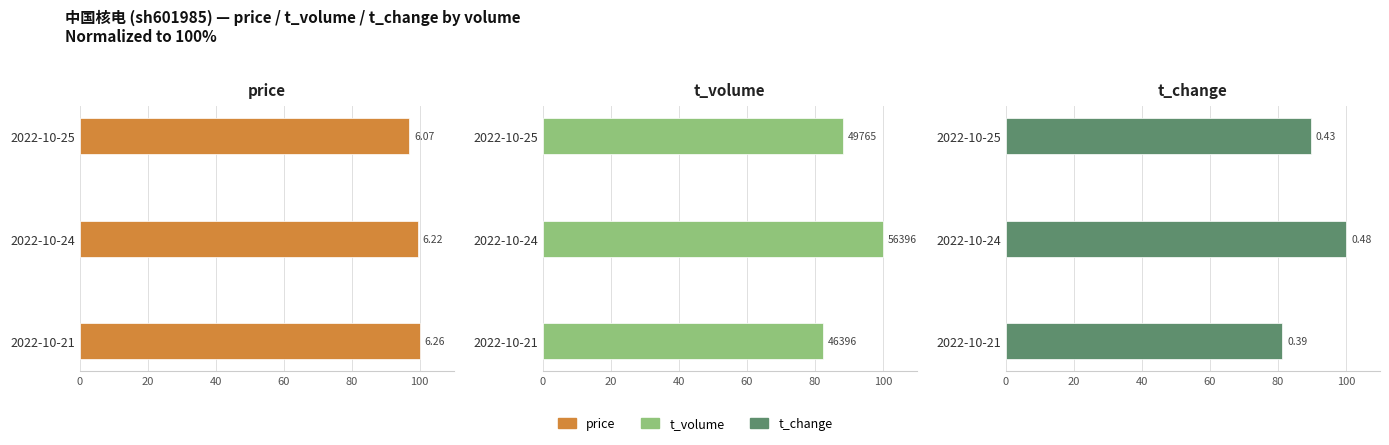

List the series in order of their peak value, lowest first.

price, t_volume, t_change